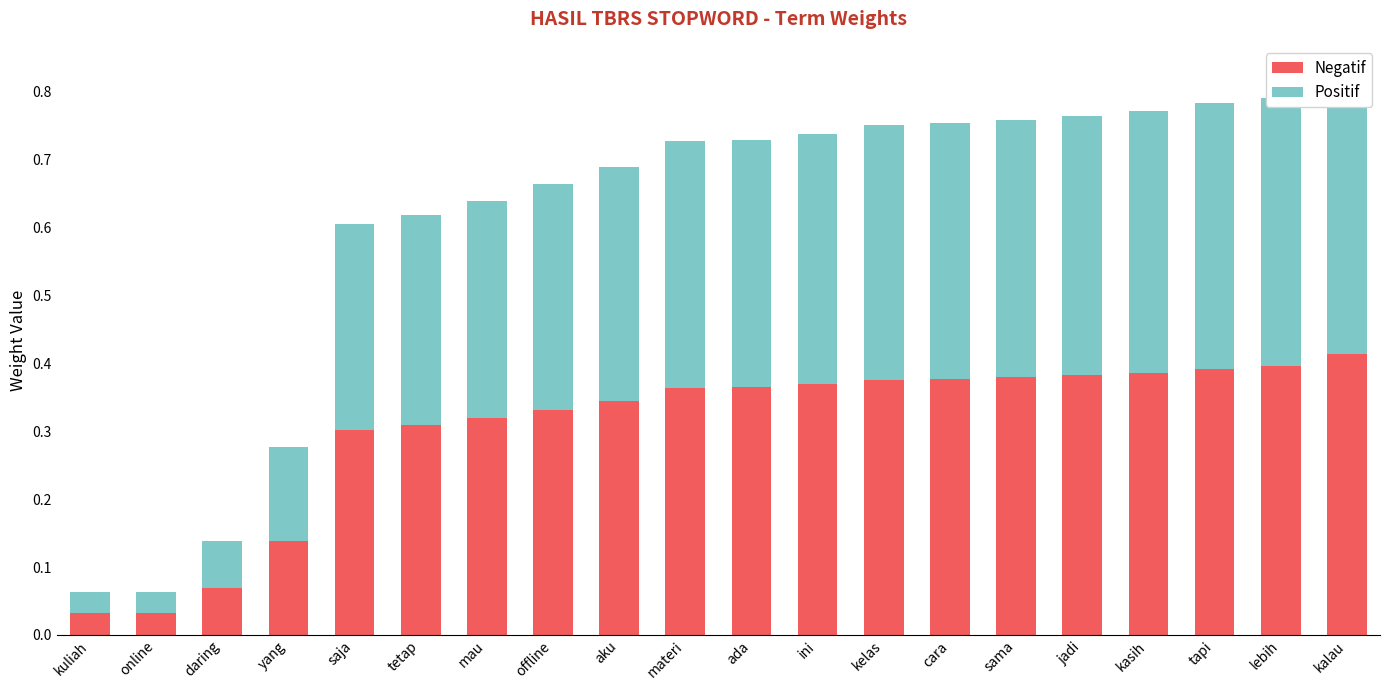

At which label is Negatif closest to 0?

kuliah